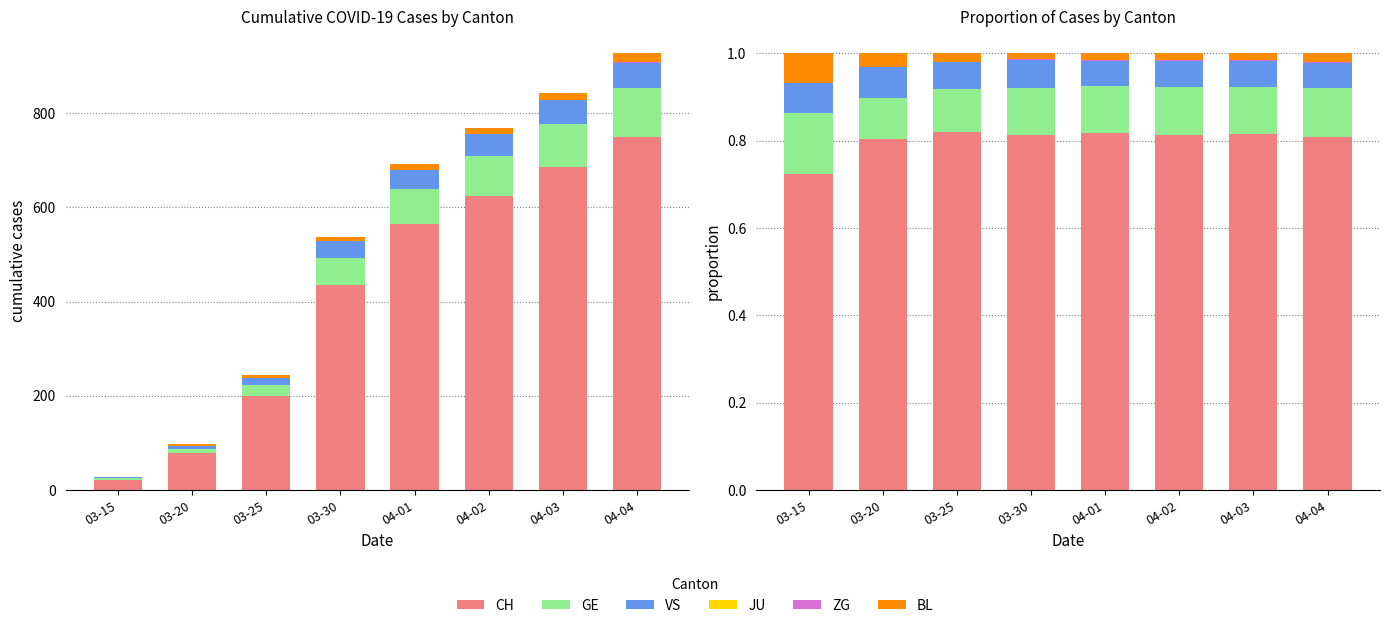

Rank the series by their maximum value, from lowest to highest.

JU, ZG, BL, VS, GE, CH